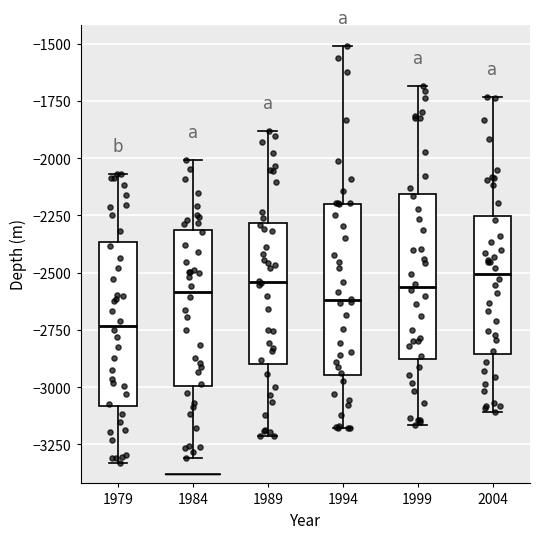

Reading left to right, read every box against the y-axis: the position of its median line, the range the box covers, and the ends of its whiskers. The values are not printed on the chart, so give them approximately, as read against the axis.

1979: median -2750, box -3100 to -2350, whiskers -3350 to -2050
1984: median -2600, box -3000 to -2300, whiskers -3300 to -2000
1989: median -2550, box -2900 to -2300, whiskers -3200 to -1900
1994: median -2600, box -2950 to -2200, whiskers -3200 to -1500
1999: median -2550, box -2900 to -2150, whiskers -3150 to -1700
2004: median -2500, box -2850 to -2250, whiskers -3100 to -1750